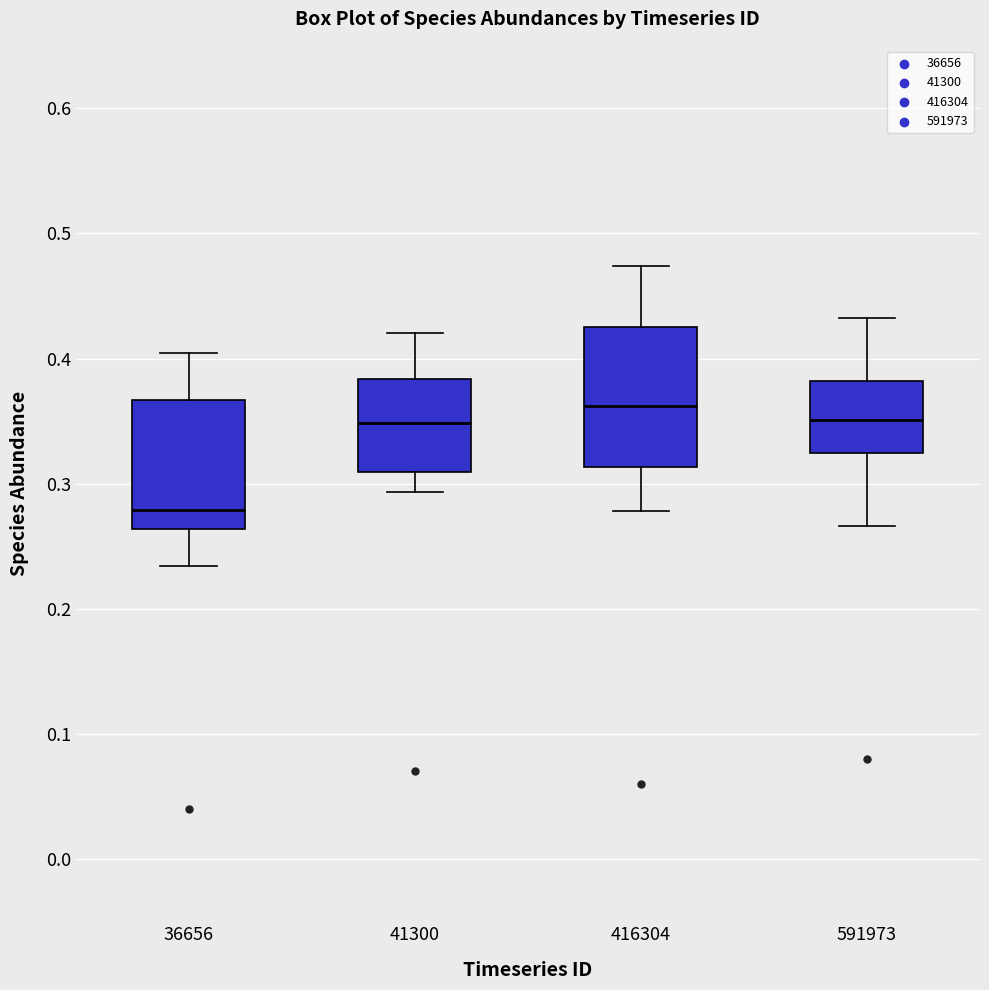

Which box has the lowest median line?

36656